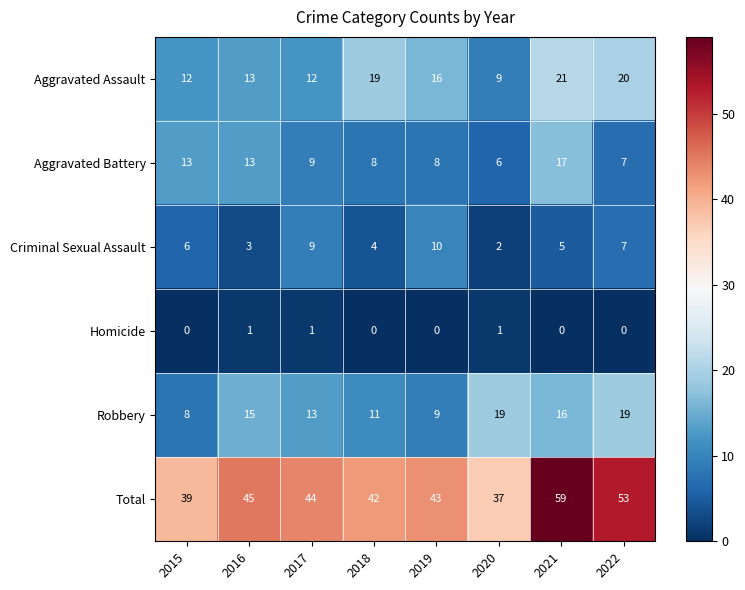

True or false: Aggravated Battery has a value of 17 at 2016.

False